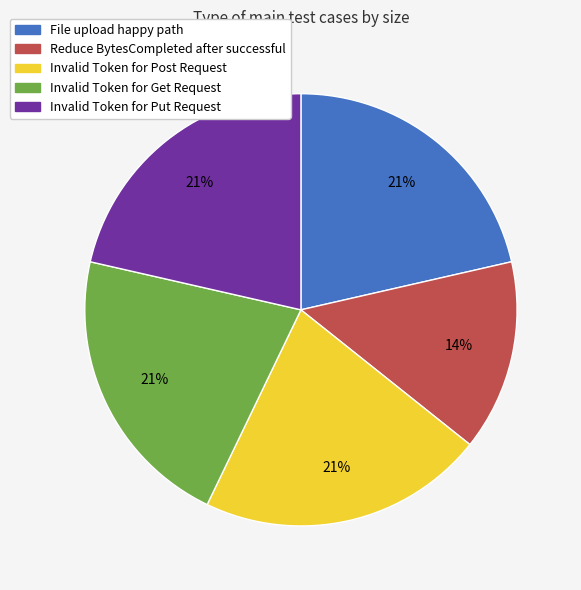

To the nearest percent, what is the combined percentage of File upload happy path and Invalid Token for Get Request?

43%